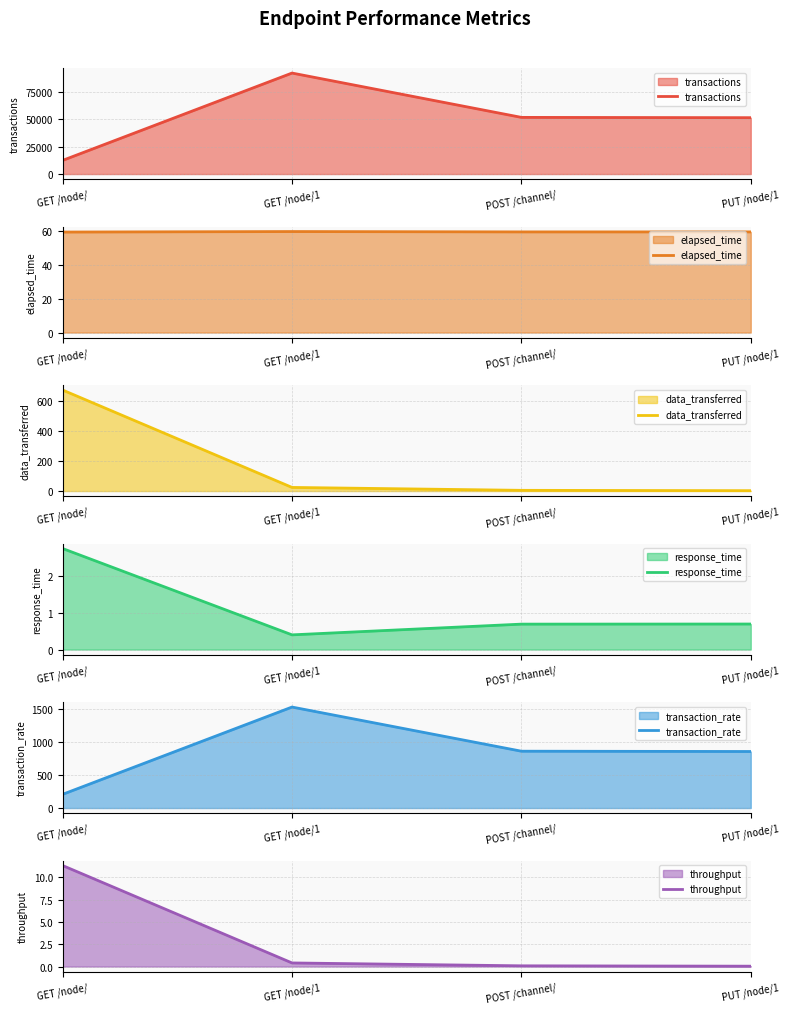

How many lines are shown in the chart?

6